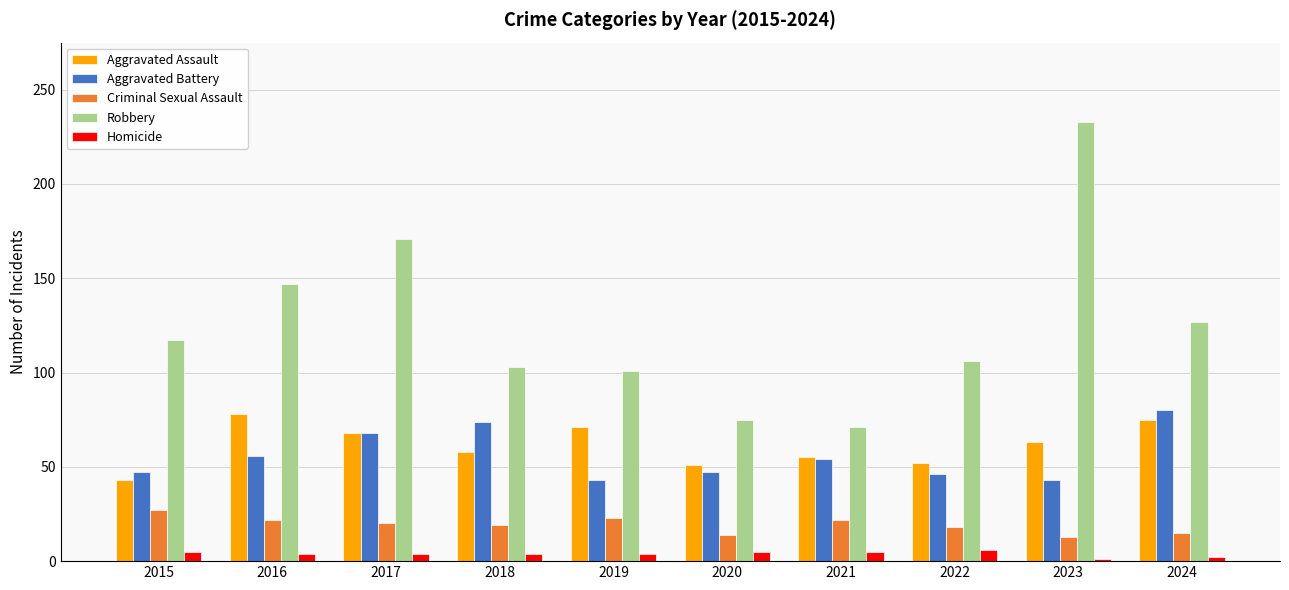

Does the chart contain stacked bars?

No